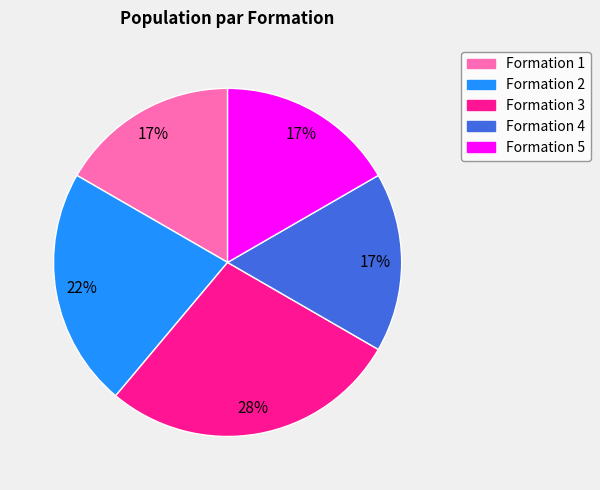

What is the ratio of the value at Formation 1 to the value at Formation 5?

1.0